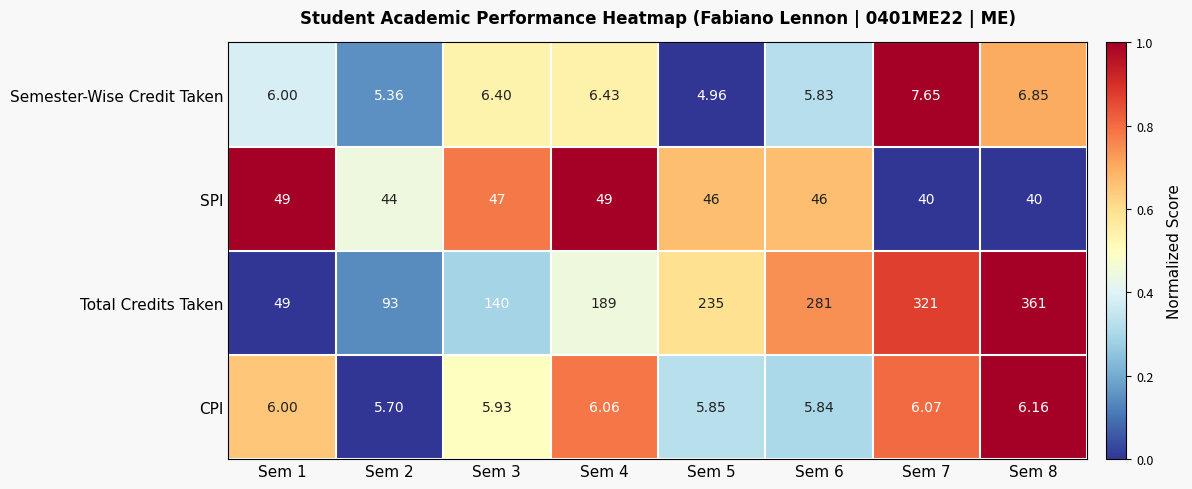

Which series has the largest total across all categories?

Total Credits Taken